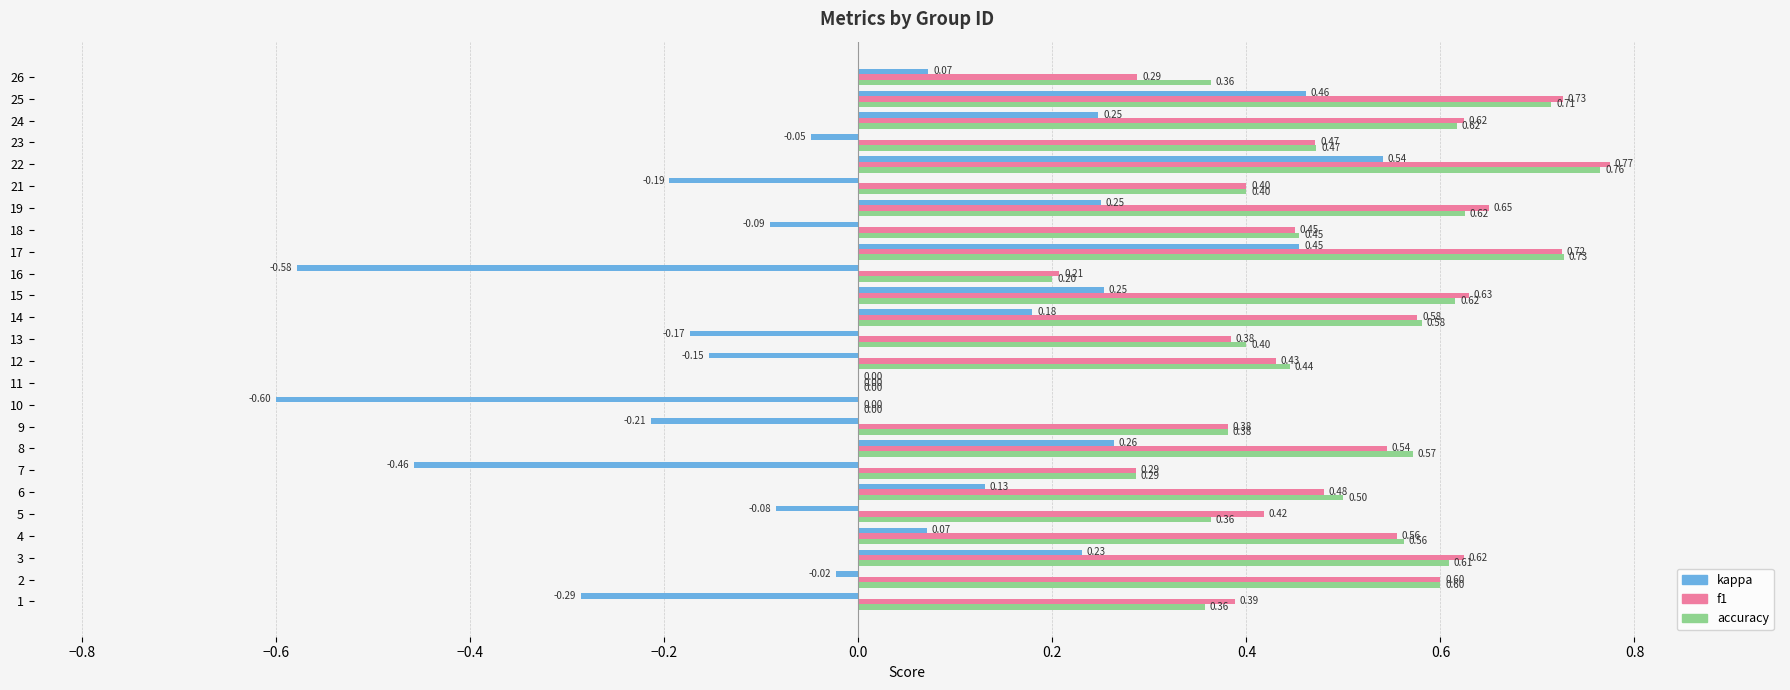

Which series changed the most between 6 and 10?

kappa